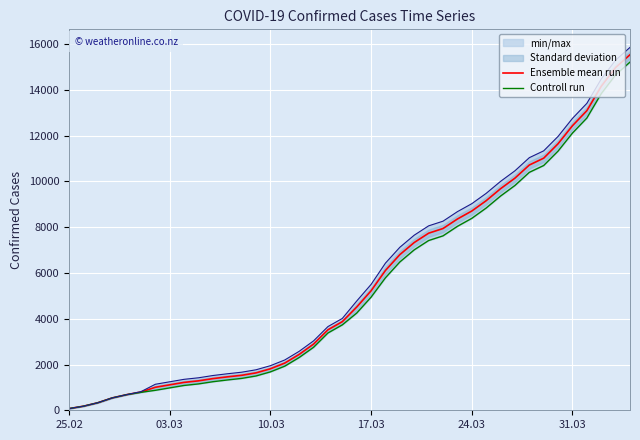

What is the difference between the second highest and minimum values in the Ensemble mean run series?

14909.0